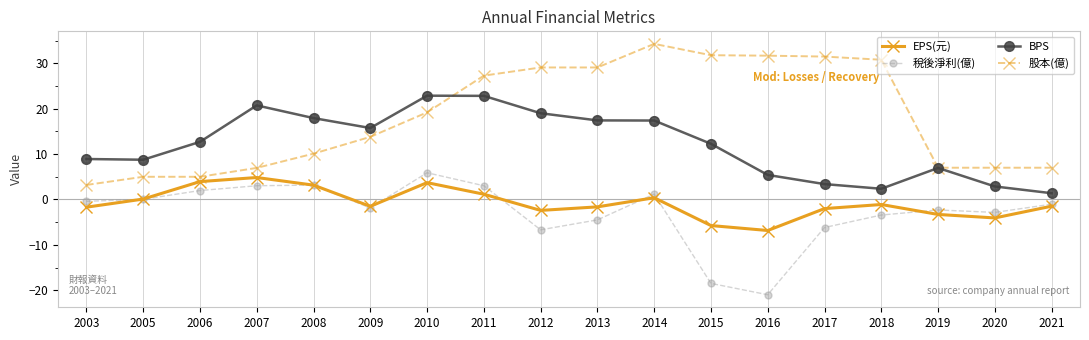

What are all the series names shown in the legend?

EPS(元), 稅後淨利(億), BPS, 股本(億)